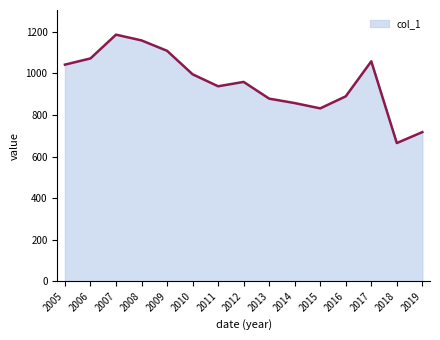

What is the difference between the second highest and minimum values?

493.7